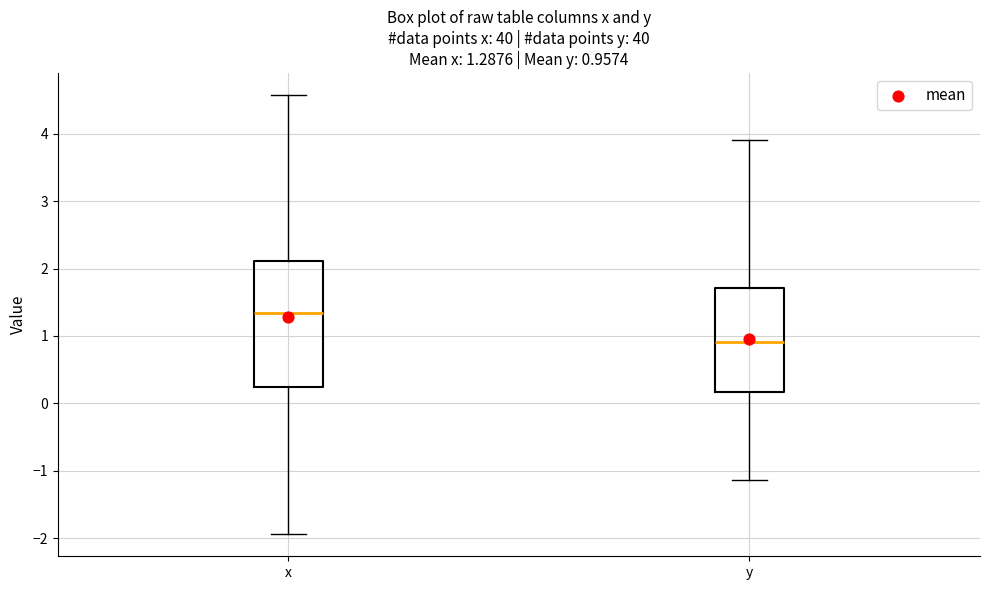

Which box's median line is the highest?

x